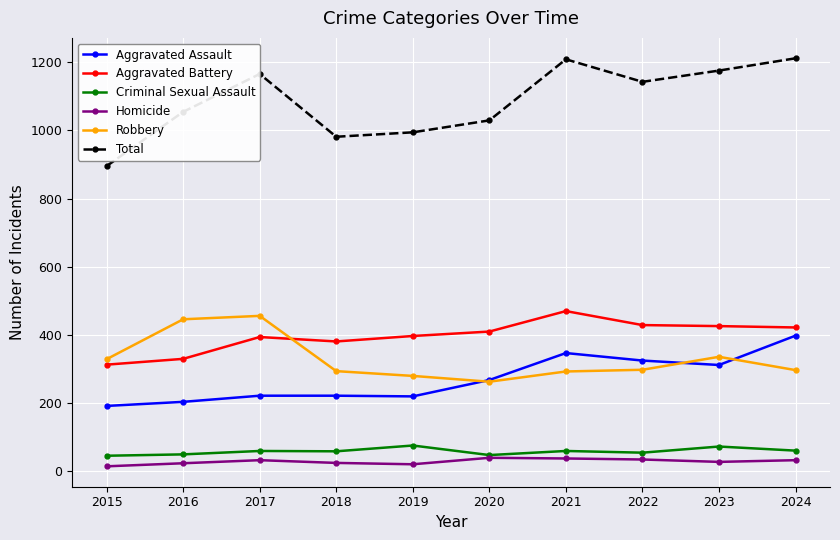

Which series has the largest range (max minus min)?

Total